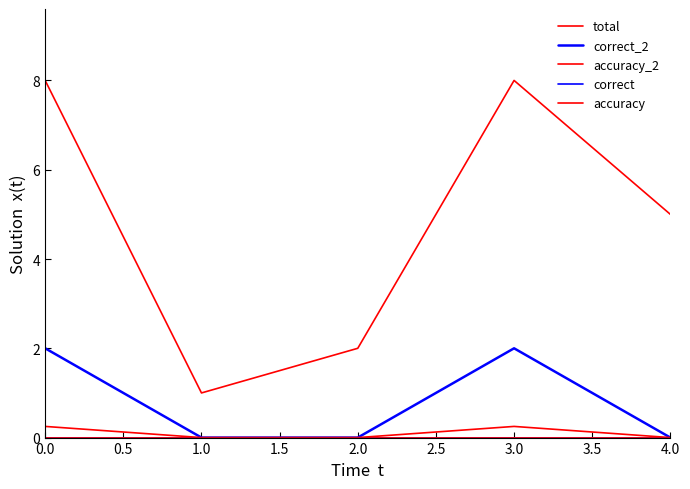

Does the chart display data point markers on the line(s)?

No